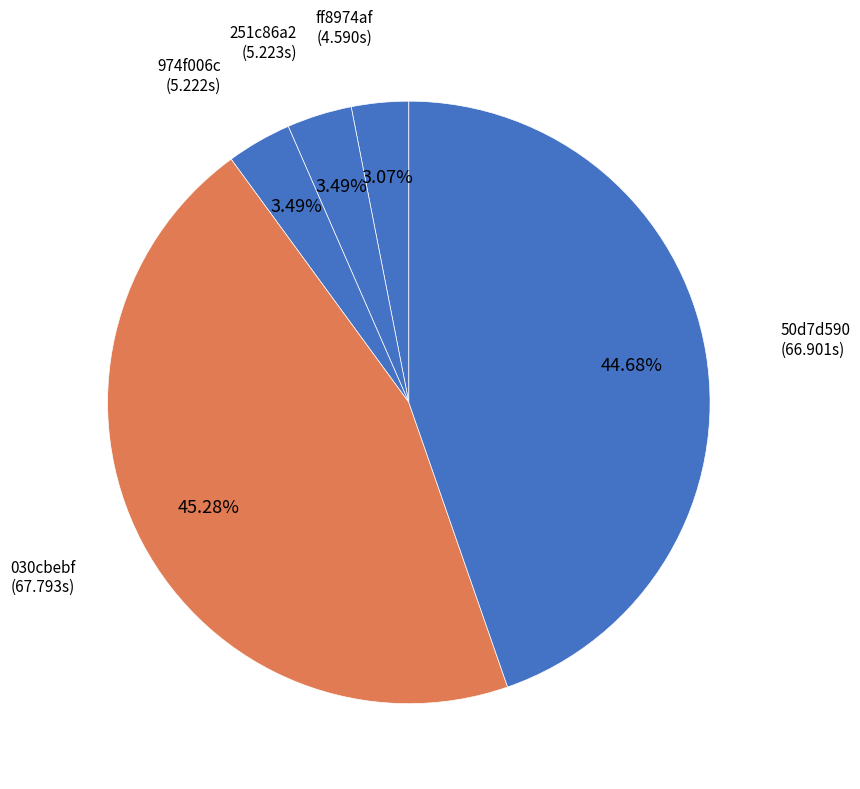

Rank the categories by value from highest to lowest.

030cbebf, 50d7d590, 251c86a2, 974f006c, ff8974af